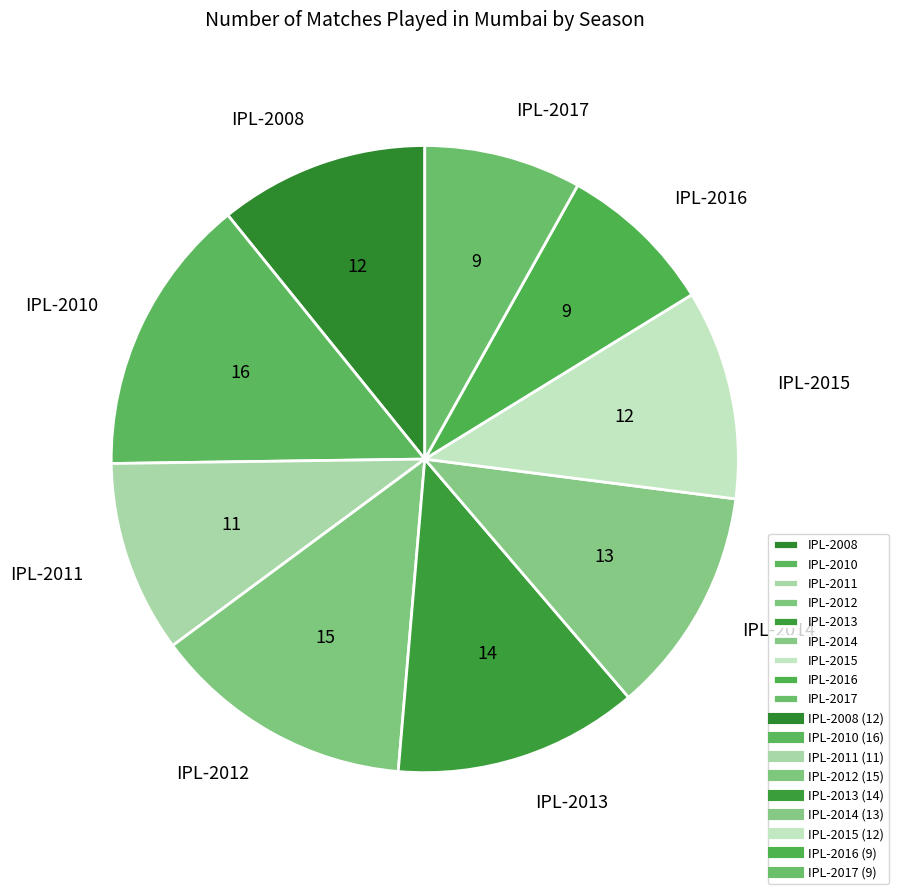

What is the ratio of the value at IPL-2010 to the value at IPL-2008?

1.3